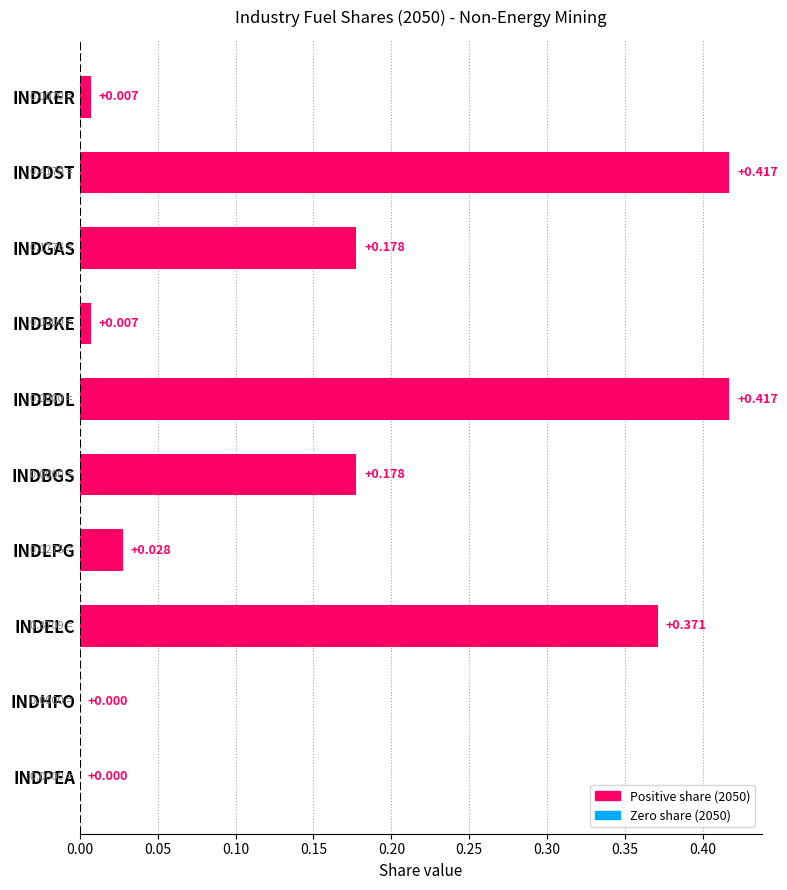

Which has a higher value, INDKER or INDPEA?

INDKER